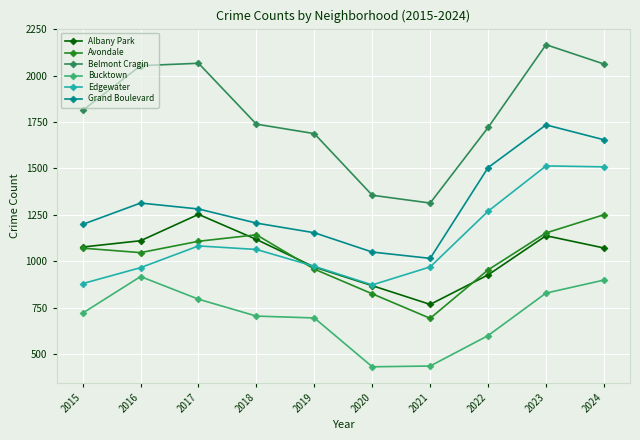

How many interior local peaks does the Grand Boulevard series have?

2